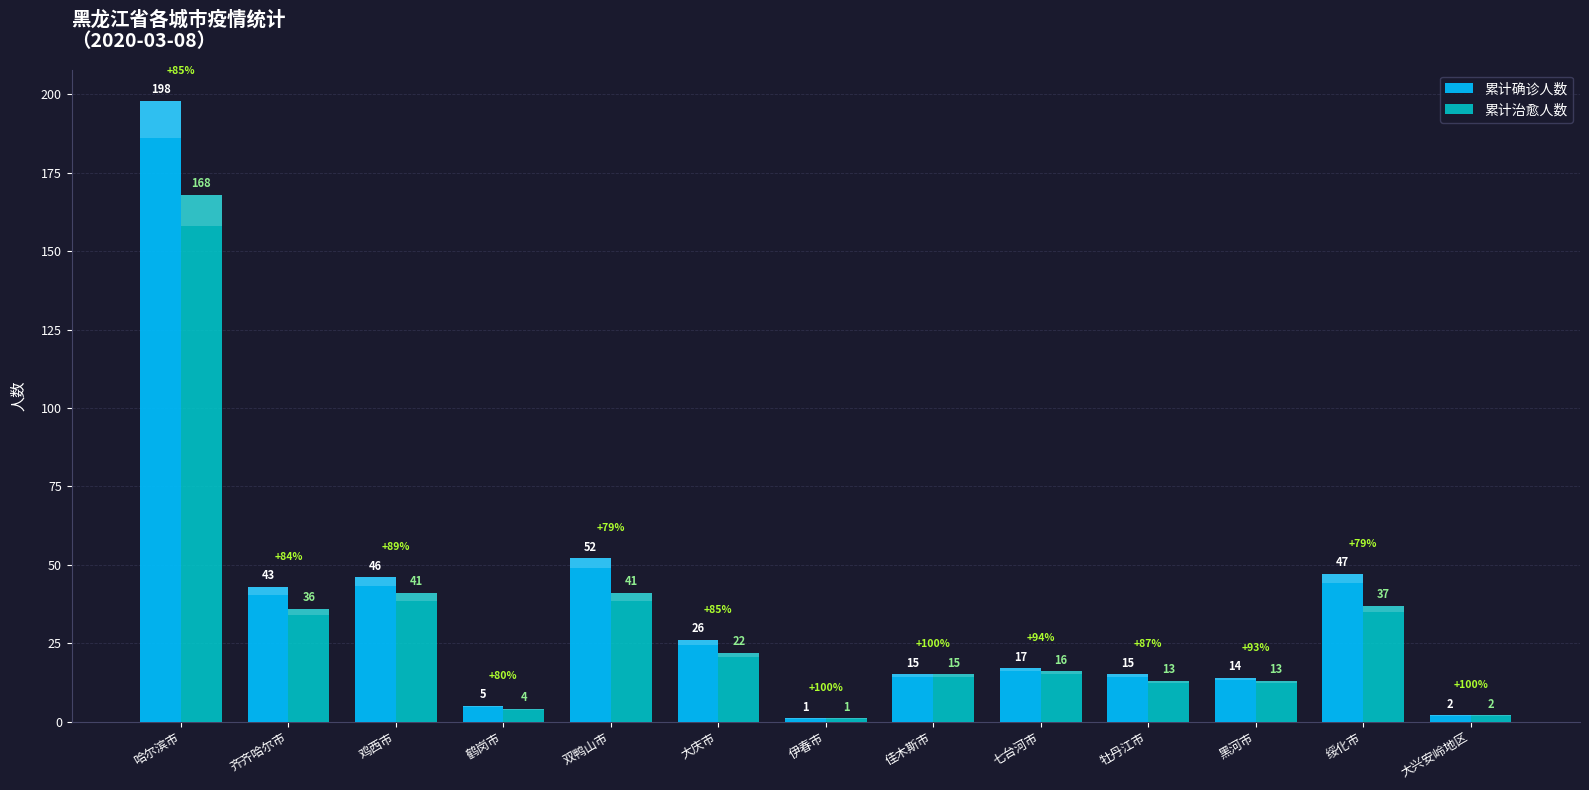

Reading left to right, what are all the values shown in this chart?

累计确诊人数: 哈尔滨市=198	齐齐哈尔市=43	鸡西市=46	鹤岗市=5	双鸭山市=52	大庆市=26	伊春市=1	佳木斯市=15	七台河市=17	牡丹江市=15	黑河市=14	绥化市=47	大兴安岭地区=2
累计治愈人数: 哈尔滨市=168	齐齐哈尔市=36	鸡西市=41	鹤岗市=4	双鸭山市=41	大庆市=22	伊春市=1	佳木斯市=15	七台河市=16	牡丹江市=13	黑河市=13	绥化市=37	大兴安岭地区=2